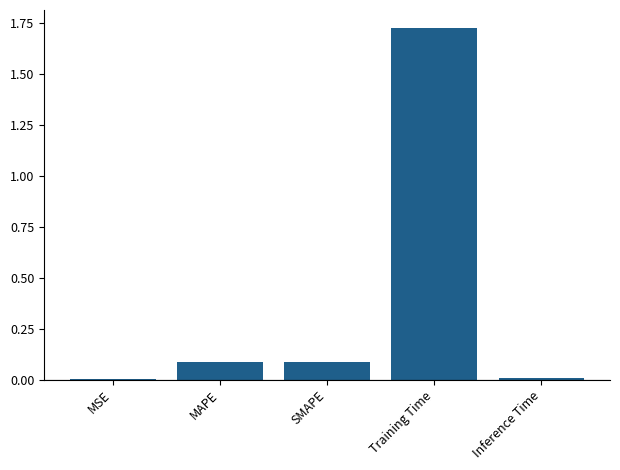

The value at MAPE is 0.0. True or false?

False